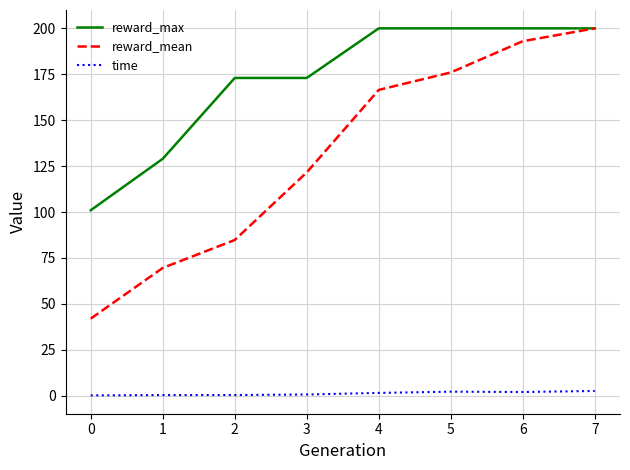

At which category is the sum across all series the highest?

7